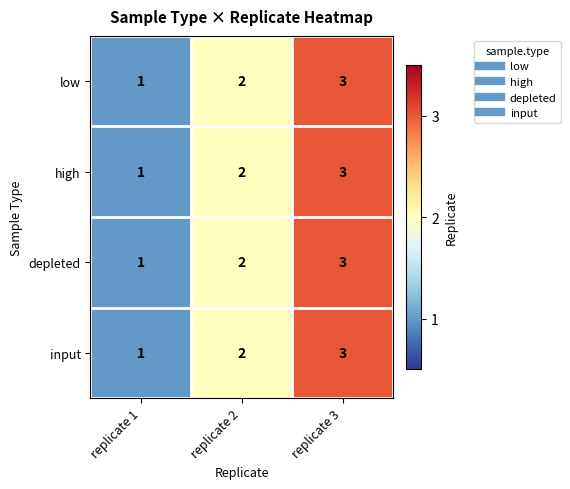

The value of high at replicate 1 is 1. True or false?

True